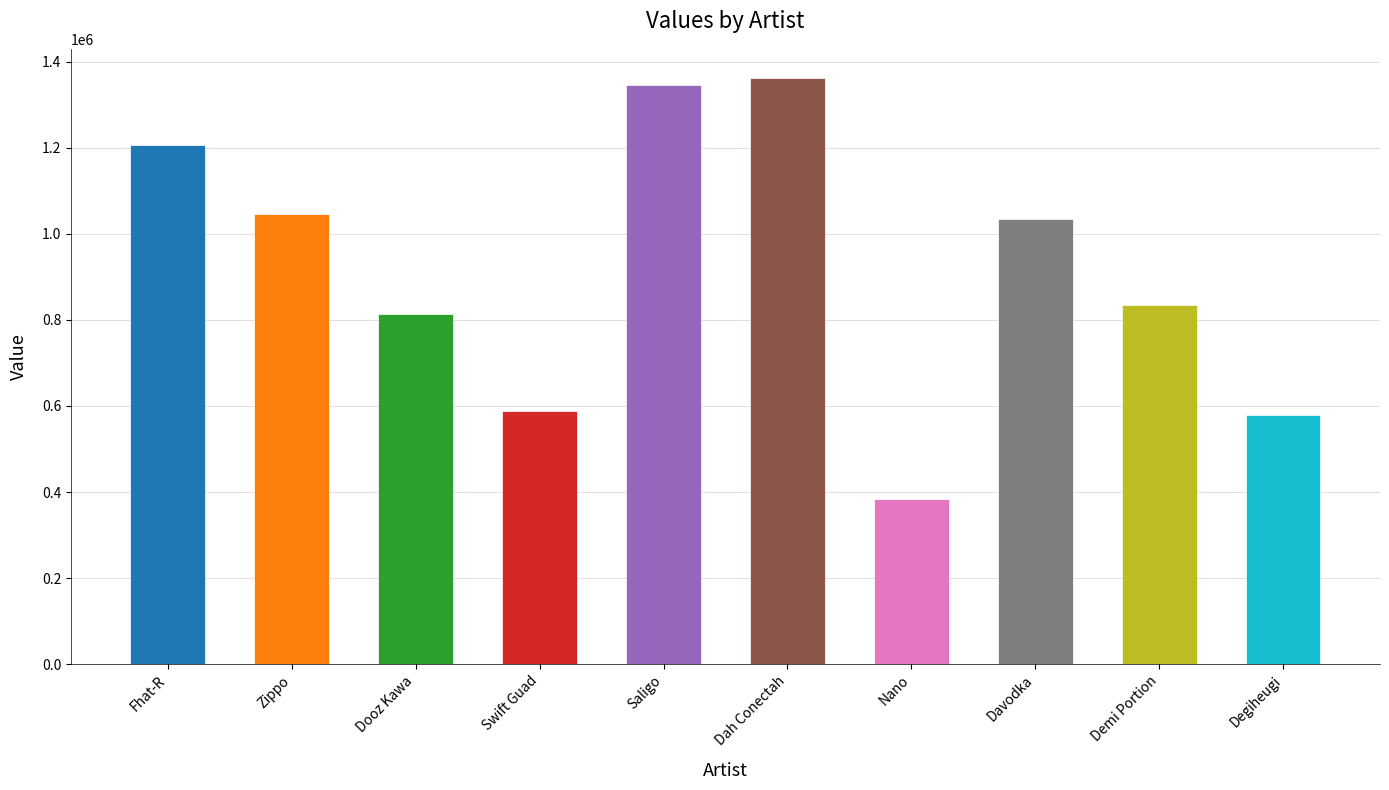

What is the difference between the values at Nano and Fhat-R?

823042